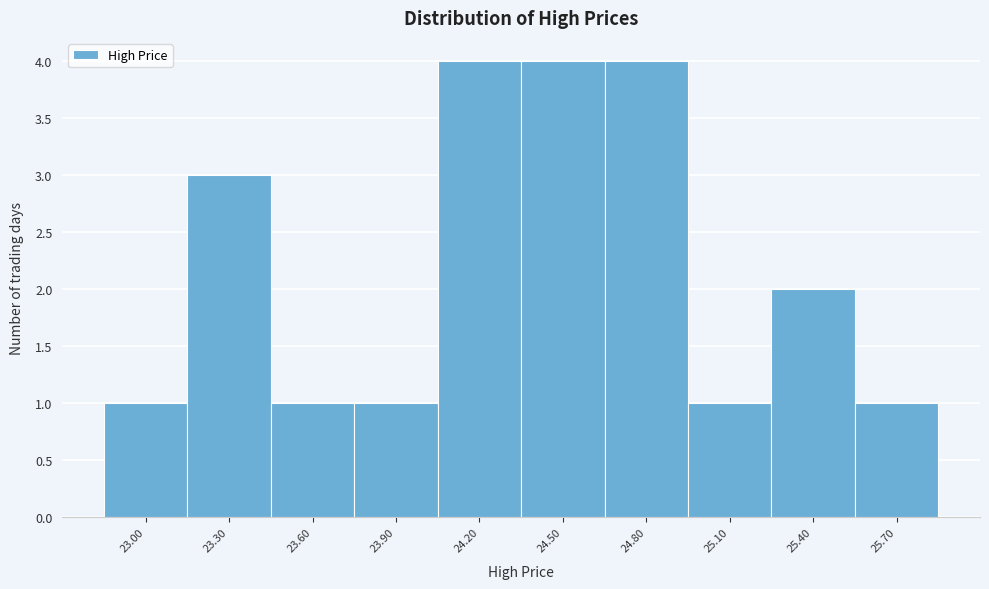

Reading left to right, transcribe all the data shown in this chart.

23.00=1	23.30=3	23.60=1	23.90=1	24.20=4	24.50=4	24.80=4	25.10=1	25.40=2	25.70=1